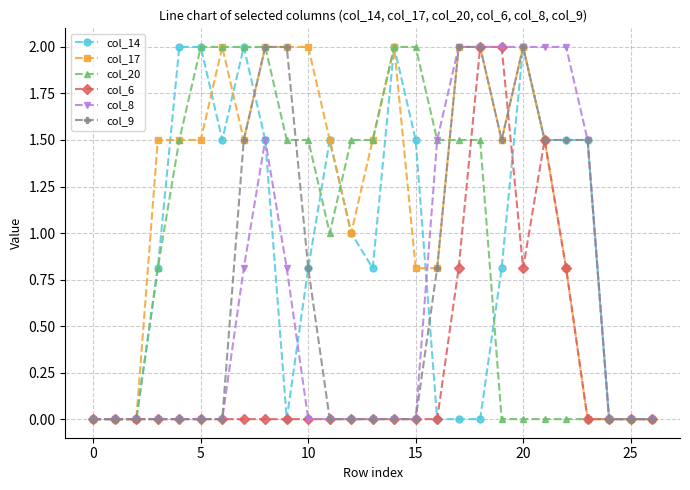

True or false: col_9 has more than 0 points higher than both neighbors.

True